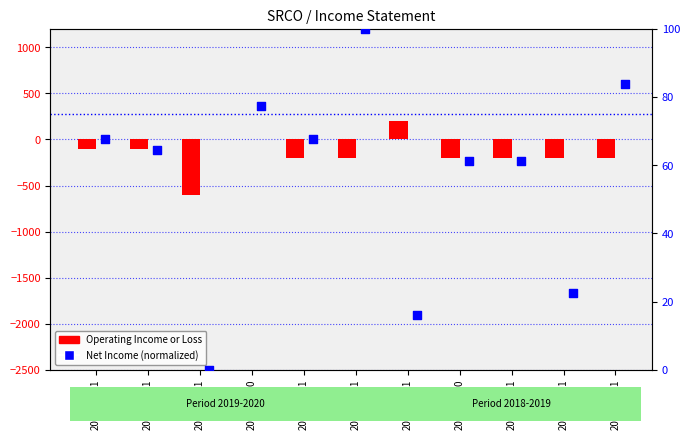

Is the value of Operating Income or Loss at 2018-07-31 greater than the value of Net Income (normalized) at 2018-07-31?

No